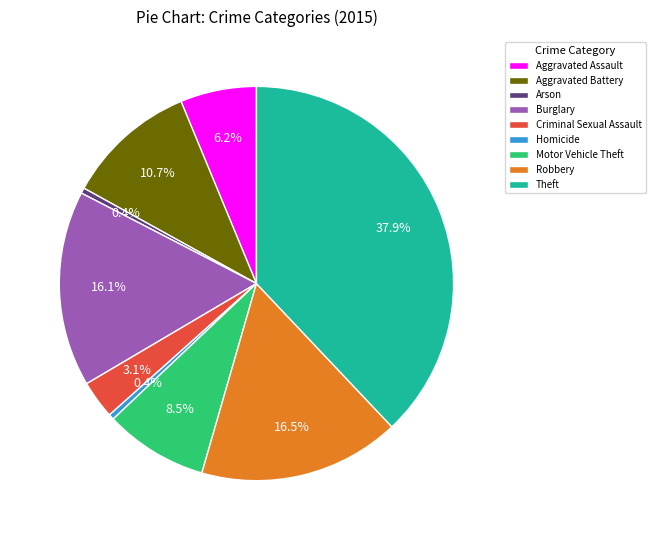

Which has a higher value, Aggravated Assault or Criminal Sexual Assault?

Aggravated Assault